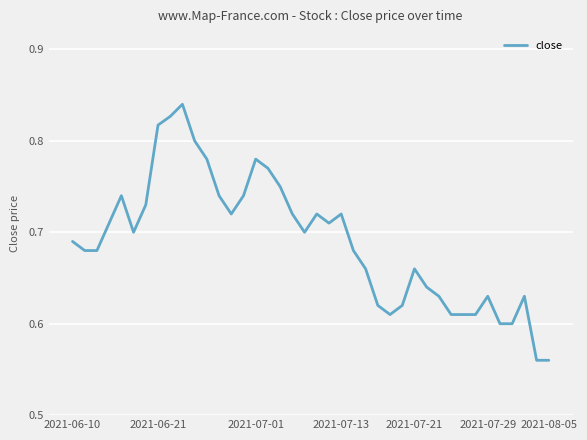

What is the difference between the maximum and minimum values?

0.3